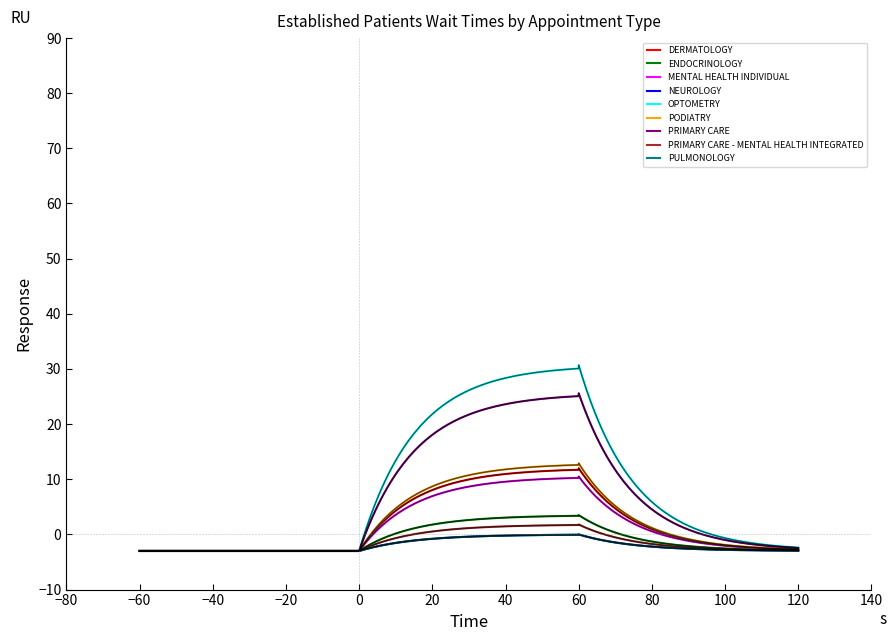

What is the maximum value shown in the chart?

30.7